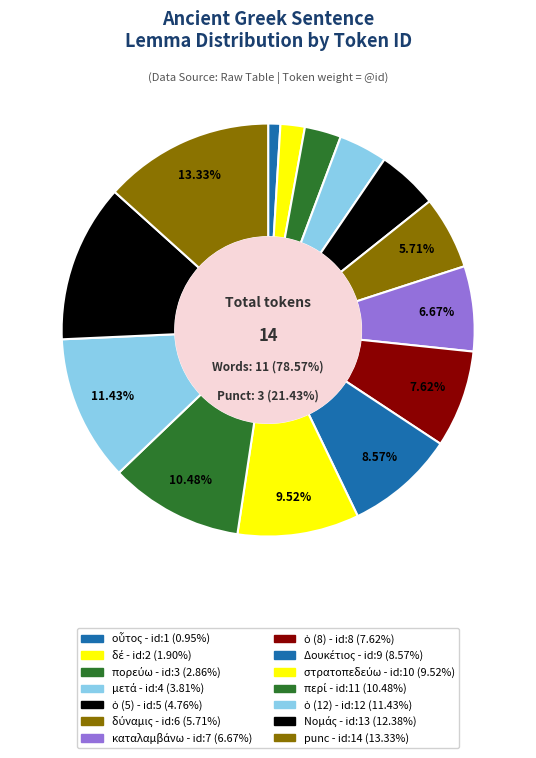

True or false: punc accounts for 1% of the total.

False